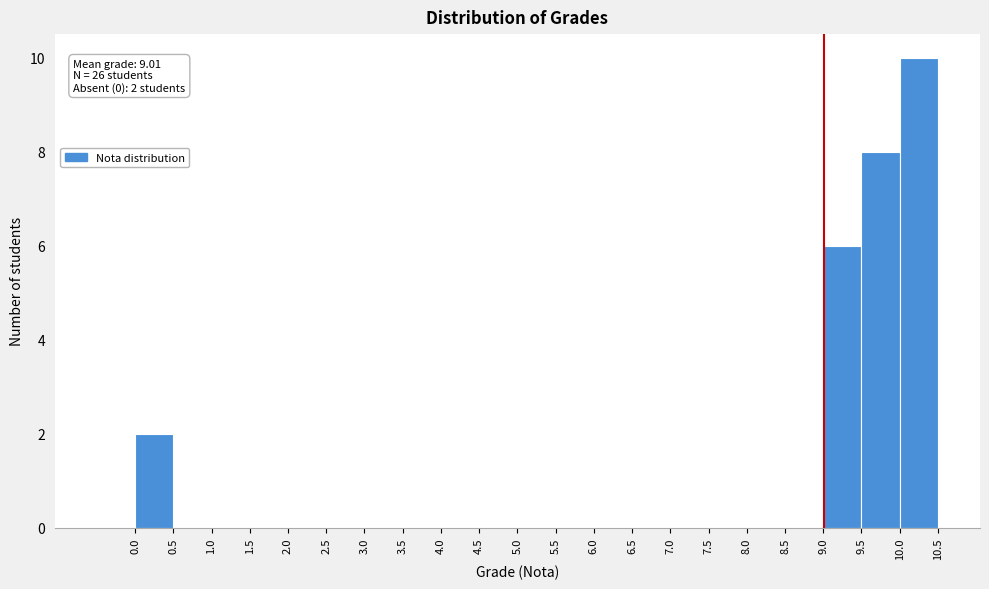

Which range on the x-axis has the tallest bar?

10.0 to 10.5